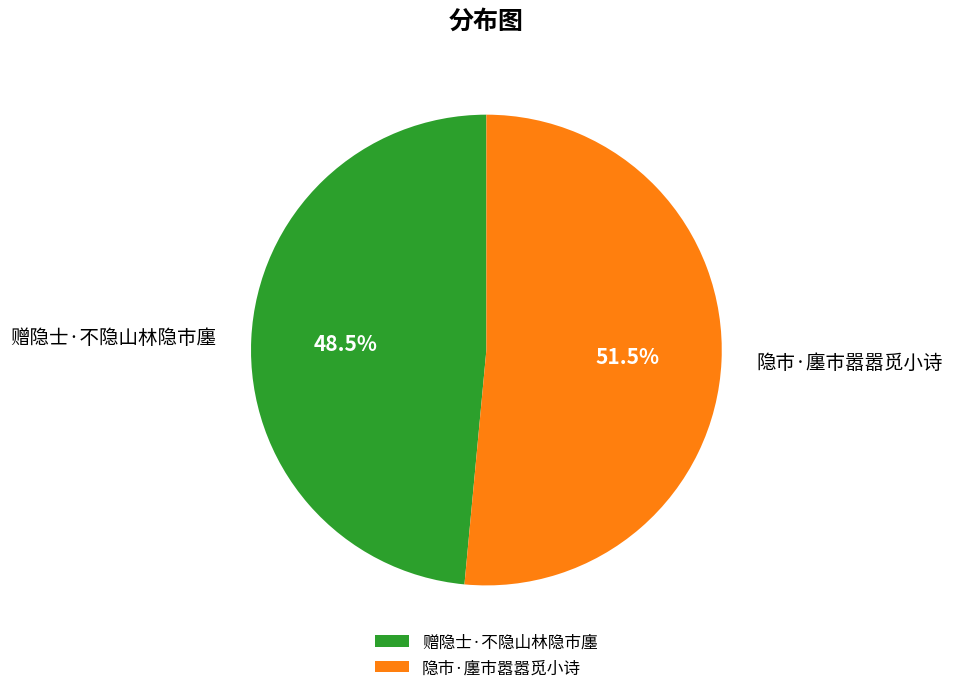

Rank the categories by value from lowest to highest.

赠隐士·不隐山林隐市廛, 隐市·廛市嚣嚣觅小诗